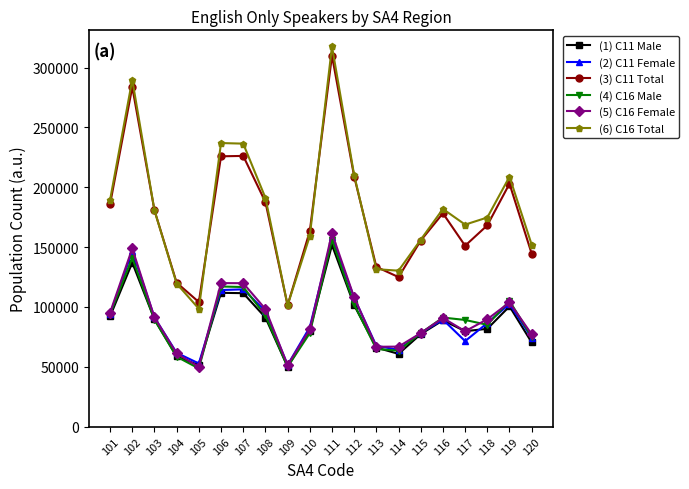

At which category is the sum across all series the highest?

111